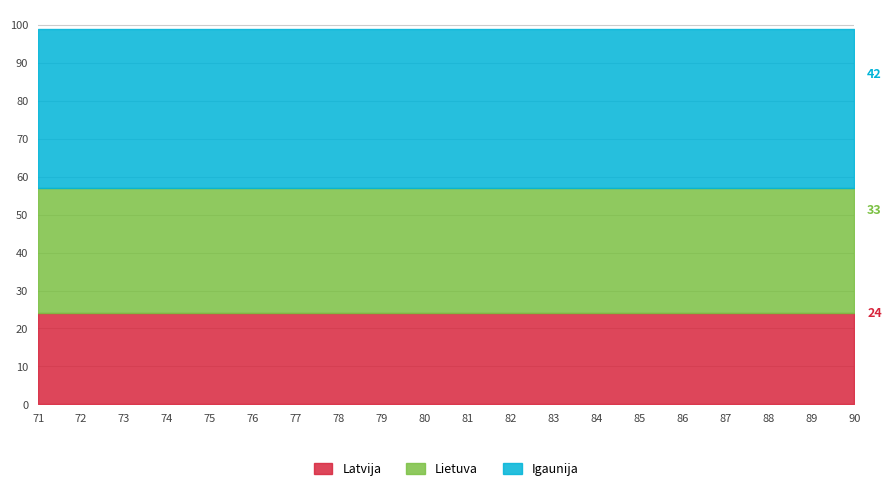

At which label is Lietuva closest to 11?

73